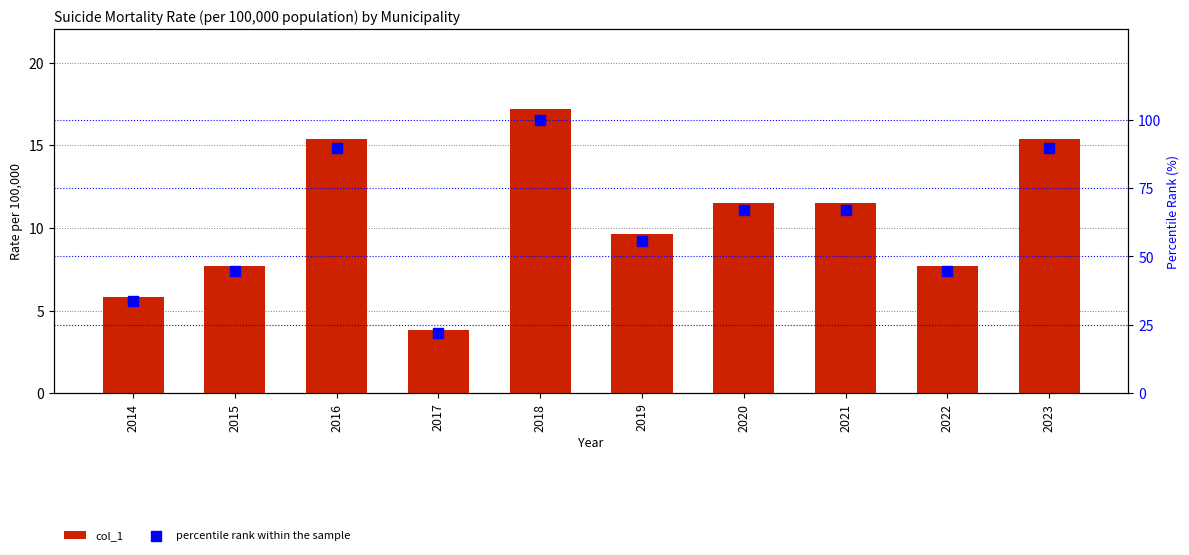

Which series reaches the minimum Y coordinate?

col_1